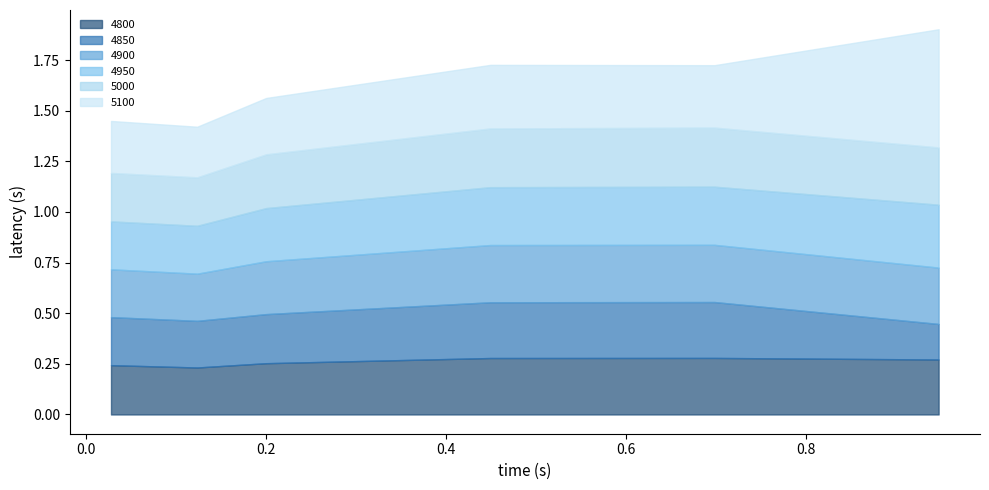

In 4800, how many points are higher than both neighbors (excluding endpoints)?

1